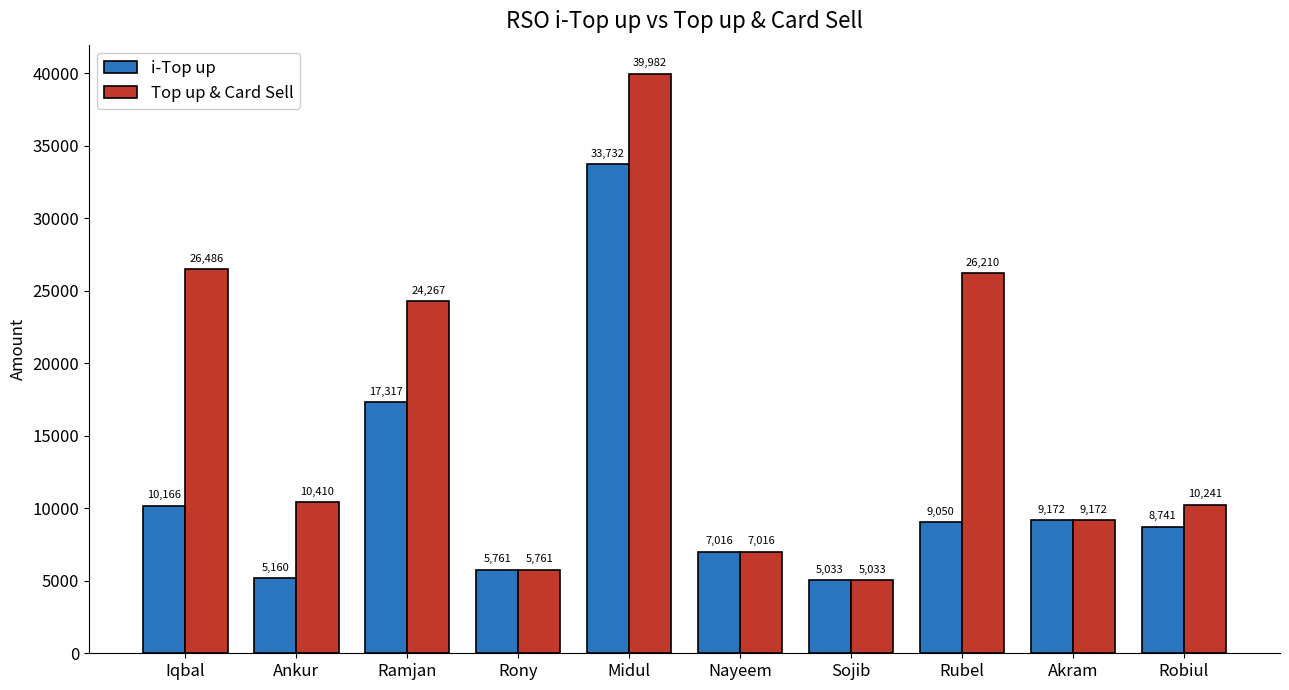

Is the value of i-Top up at Sojib greater than the value of Top up & Card Sell at Rony?

No